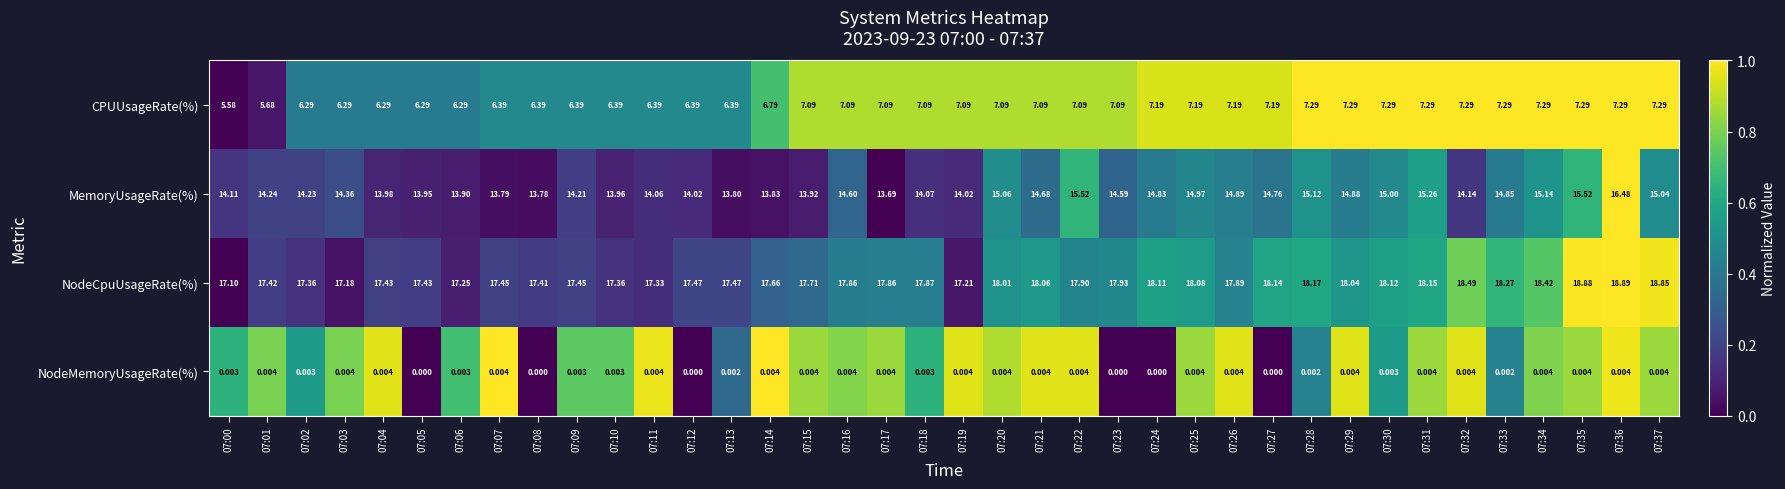

At 07:35, list the series in order from largest to smallest.

NodeCpuUsageRate(%), MemoryUsageRate(%), CPUUsageRate(%), NodeMemoryUsageRate(%)